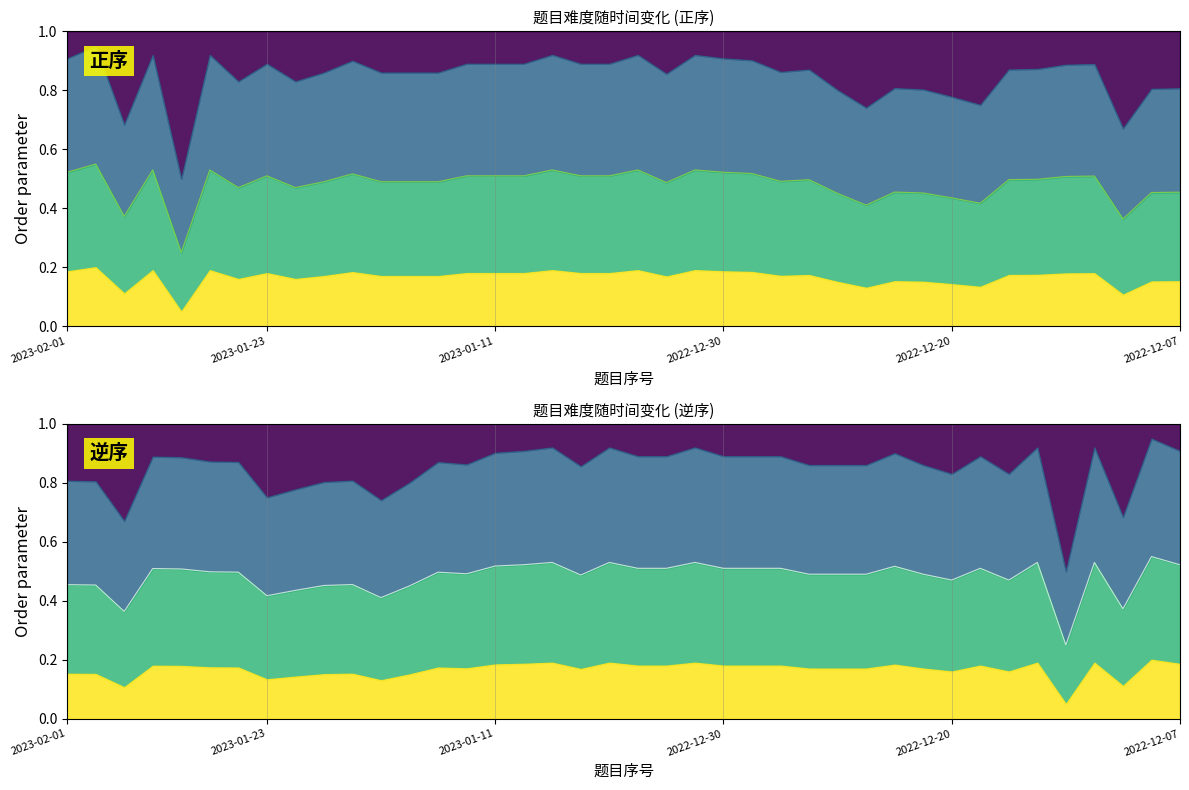

In 难度曲线(逆), how many points are lower than both neighbors (excluding endpoints)?

9